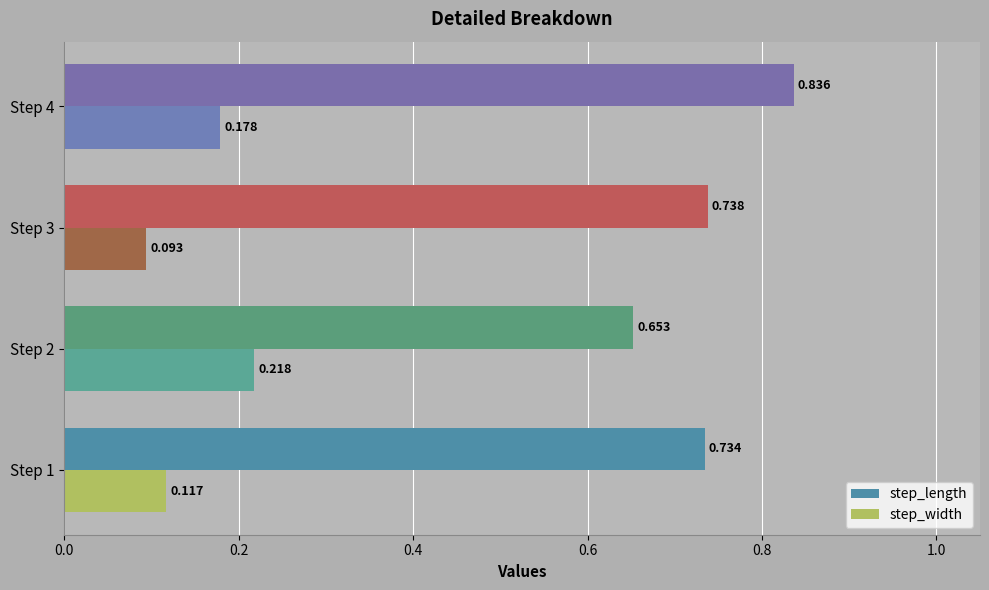

Rank the series at Step 1 from highest to lowest value.

step_length, step_width